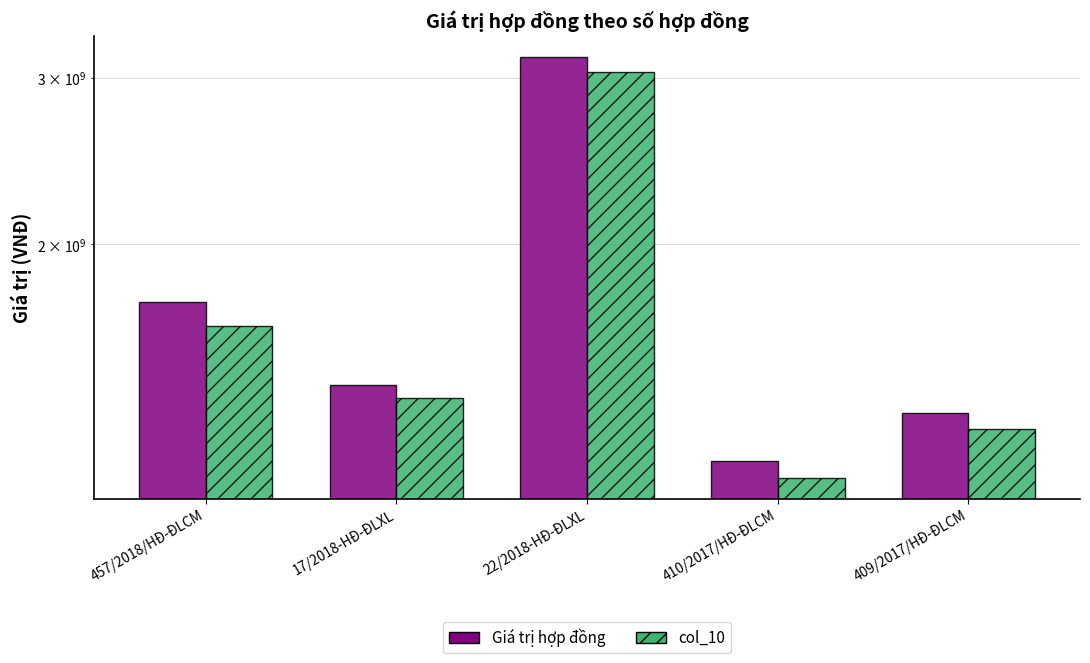

What are all the series names shown in the legend?

Giá trị hợp đồng, col_10